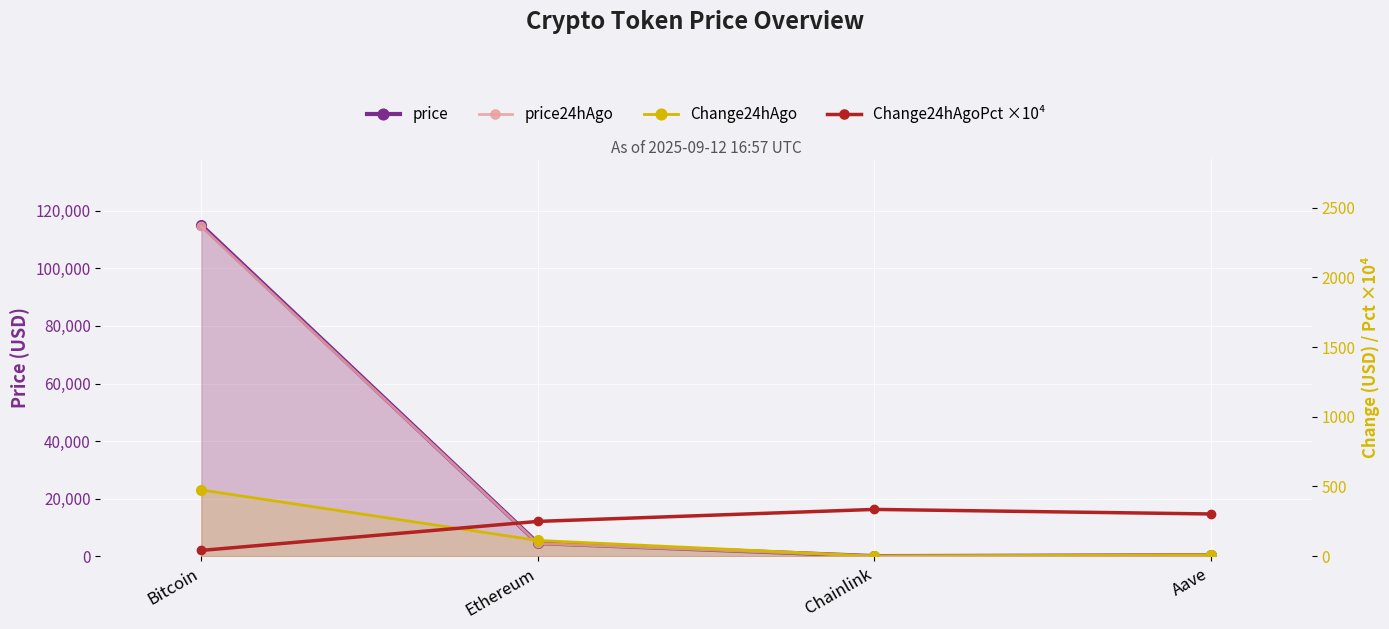

What is the difference between the maximum and second lowest values in the Change24hAgo series?

465.5